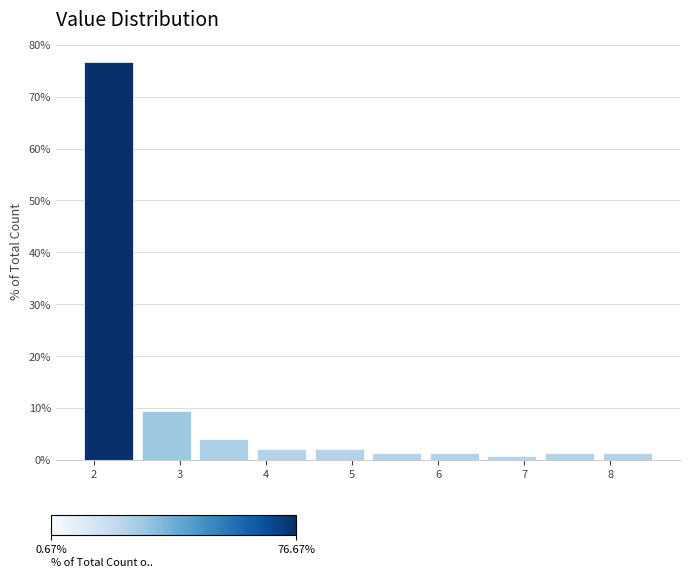

Reading left to right, transcribe this chart: for each bar, give the range it covers on the x-axis and its height. Neither the bar edges nor the heights are printed on the chart, so give them approximately, as read against the axes.

1.8 to 2.5: 77
2.5 to 3.2: 9
3.2 to 3.8: 4
3.8 to 4.5: 2
4.5 to 5.2: 2
5.2 to 5.9: 1
5.9 to 6.5: 1
6.5 to 7.2: under 1
7.2 to 7.9: 1
7.9 to 8.5: 1